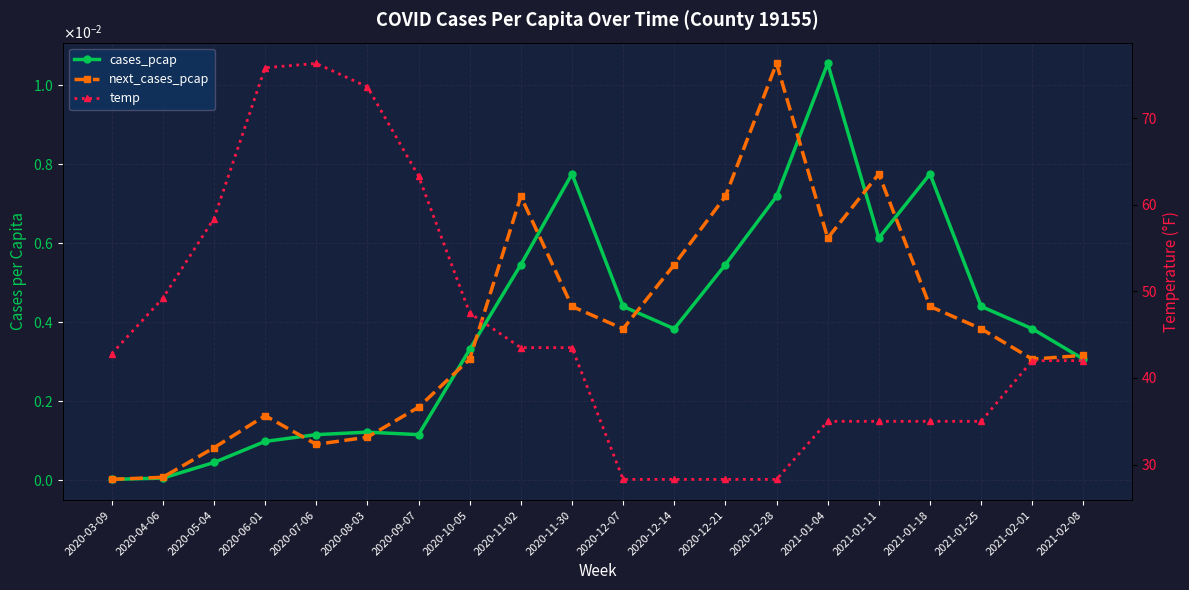

True or false: temp and cases_pcap intersect in this chart.

False